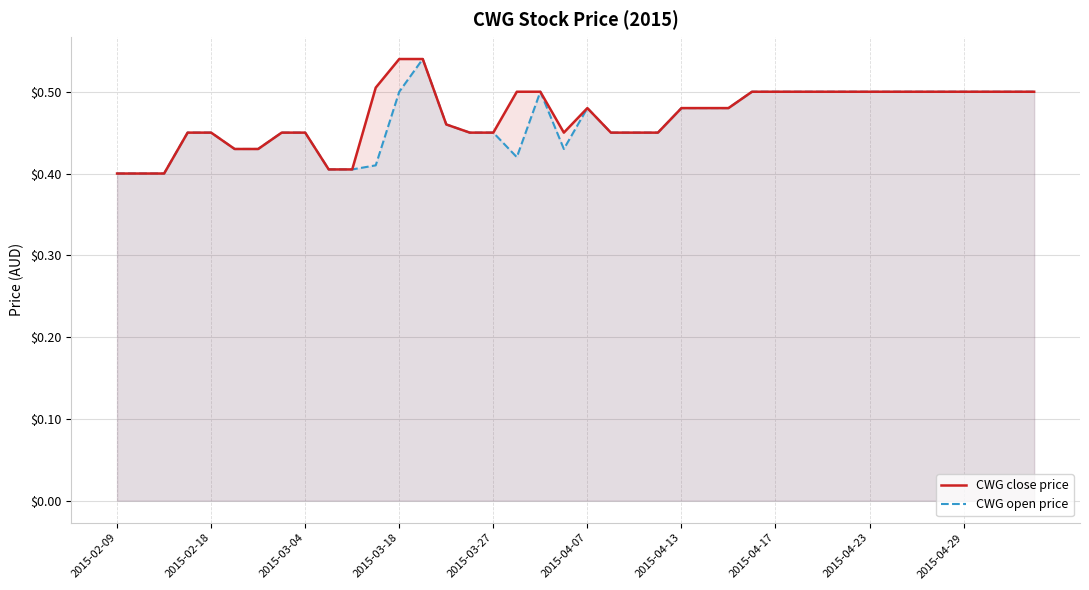

Is it true that CWG open price equals 0.7 at 2015-04-23?

False